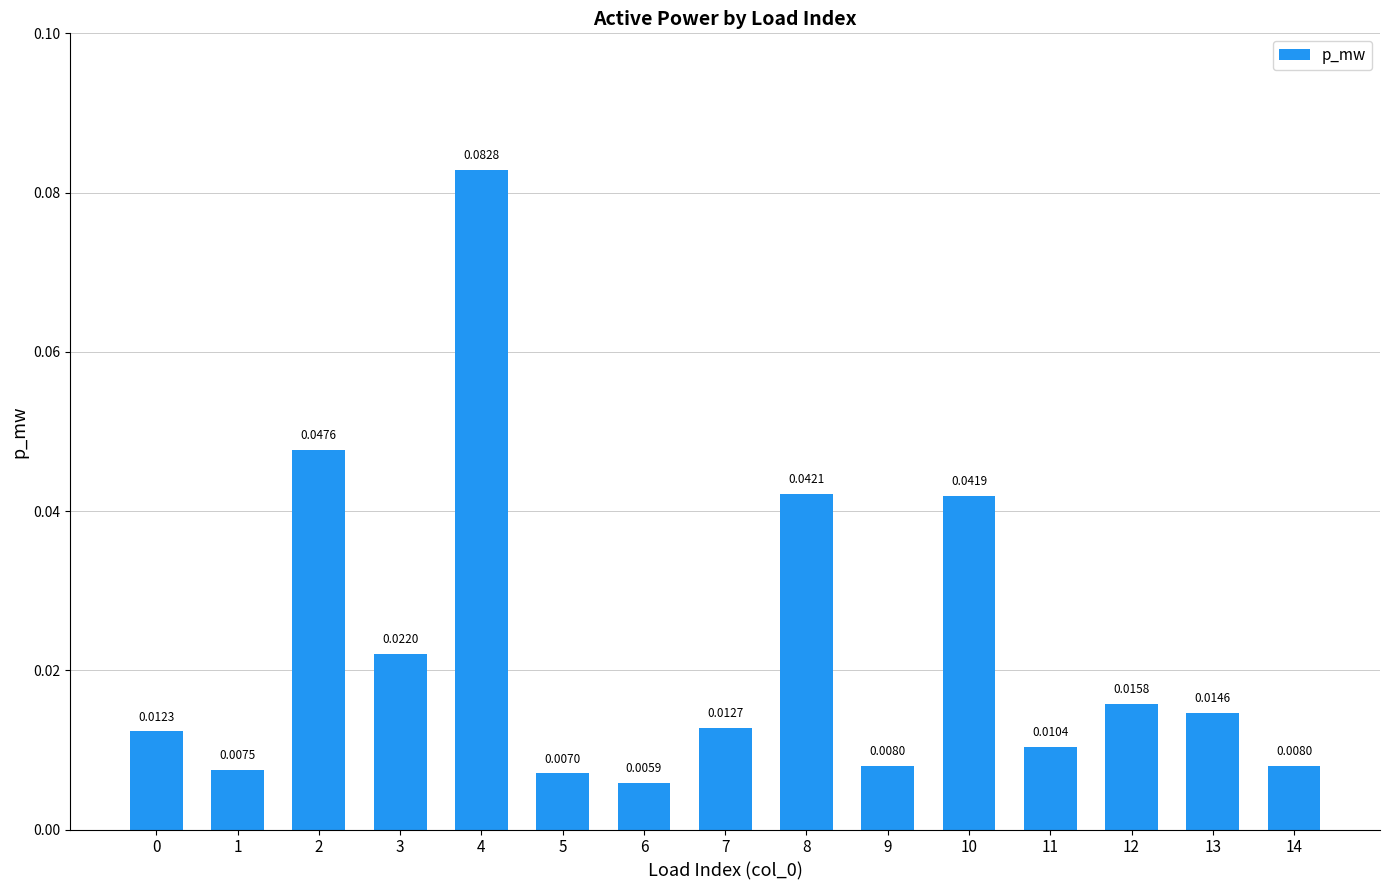

The value at 8 is 0.0. True or false?

False